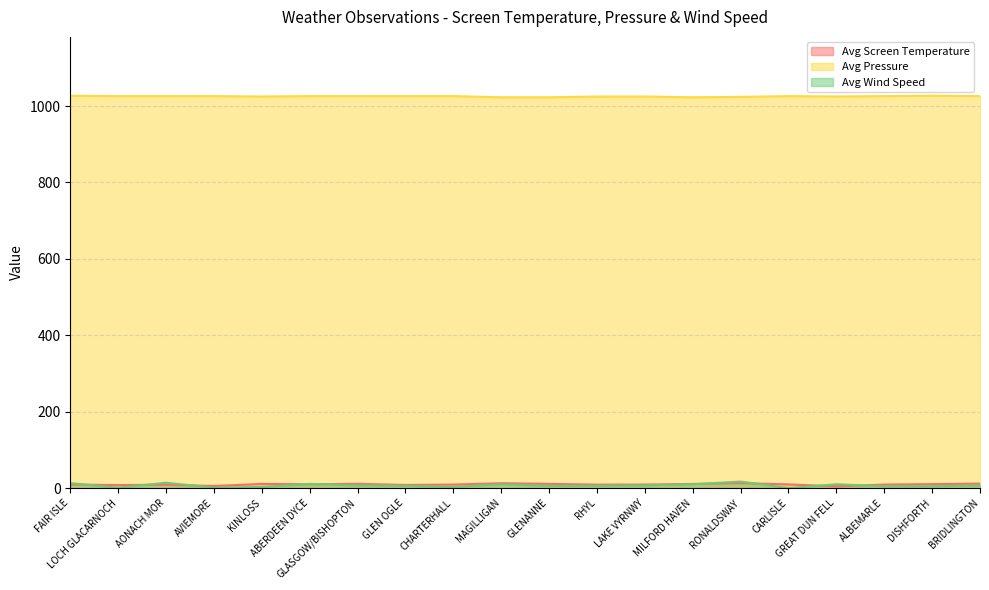

True or false: Avg Wind Speed has a value of 5.0 at DISHFORTH.

True